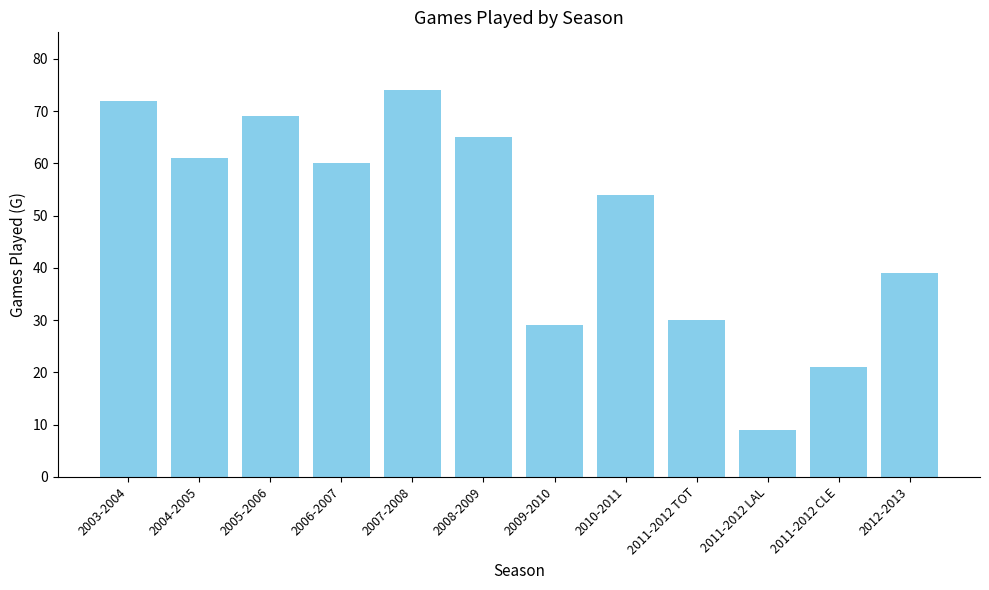

List the labels in order of value, largest first.

2007-2008, 2003-2004, 2005-2006, 2008-2009, 2004-2005, 2006-2007, 2010-2011, 2012-2013, 2011-2012 TOT, 2009-2010, 2011-2012 CLE, 2011-2012 LAL